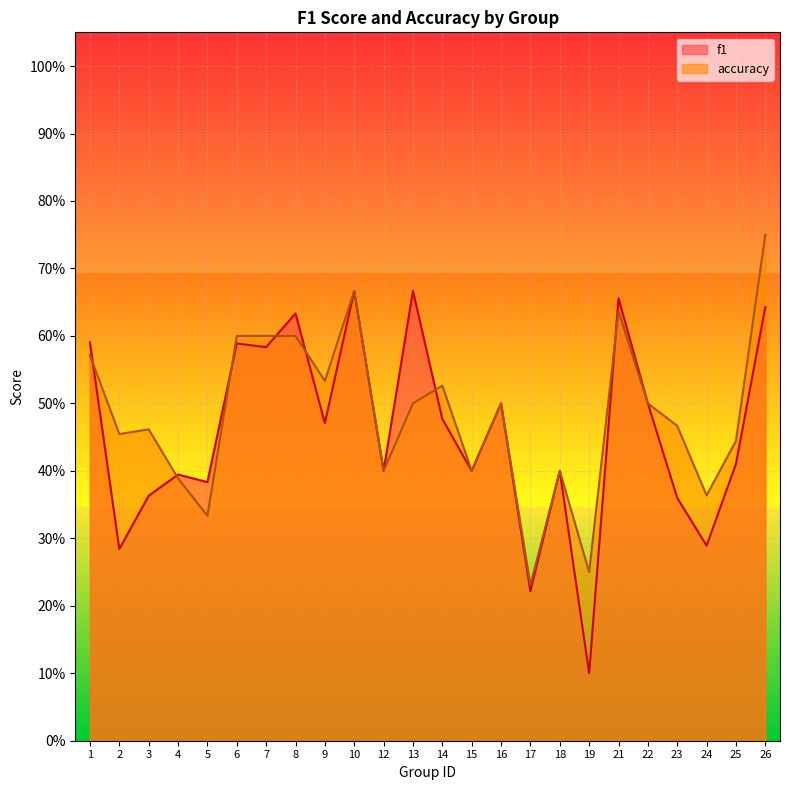

At 16, list the series in order from smallest to largest.

f1, accuracy